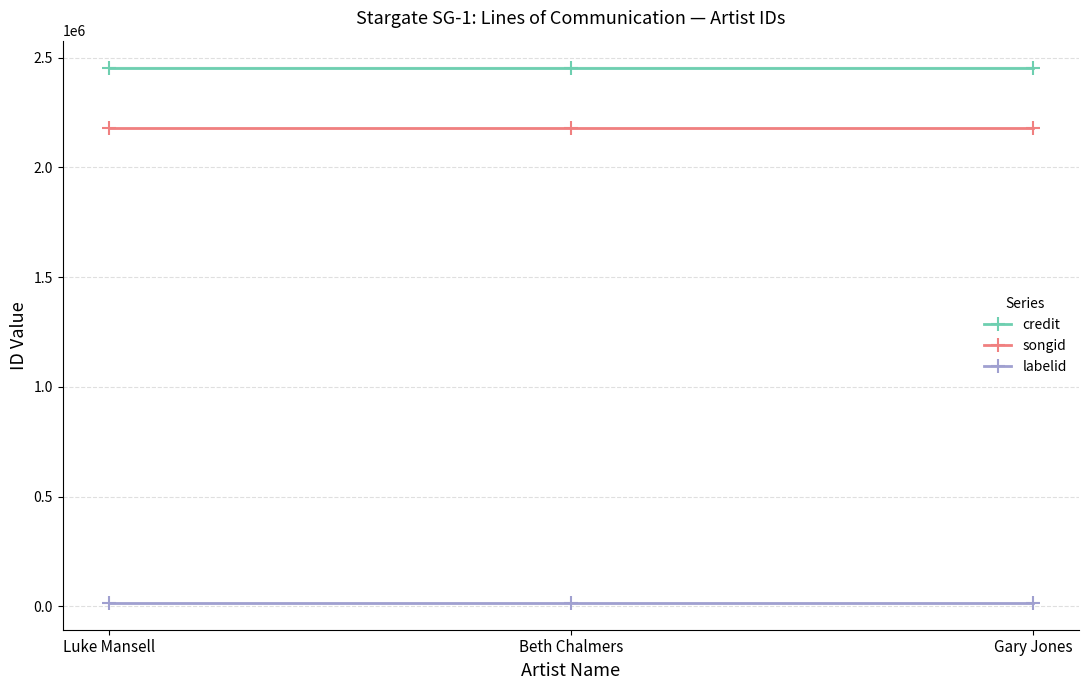

Reading left to right, transcribe all the data shown in this chart.

credit: 2453789	2453789	2453789
songid: 2179898	2179898	2179898
labelid: 16092	16092	16092